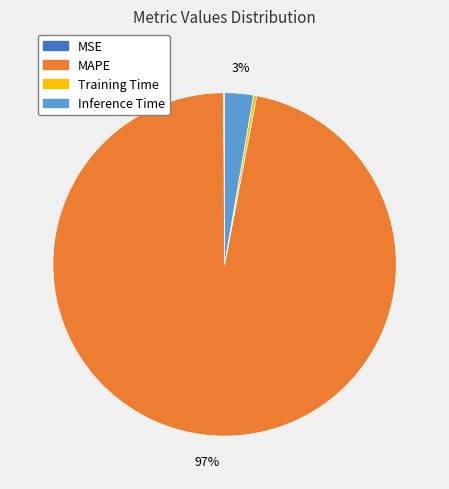

Between MAPE and Training Time, which is larger?

MAPE